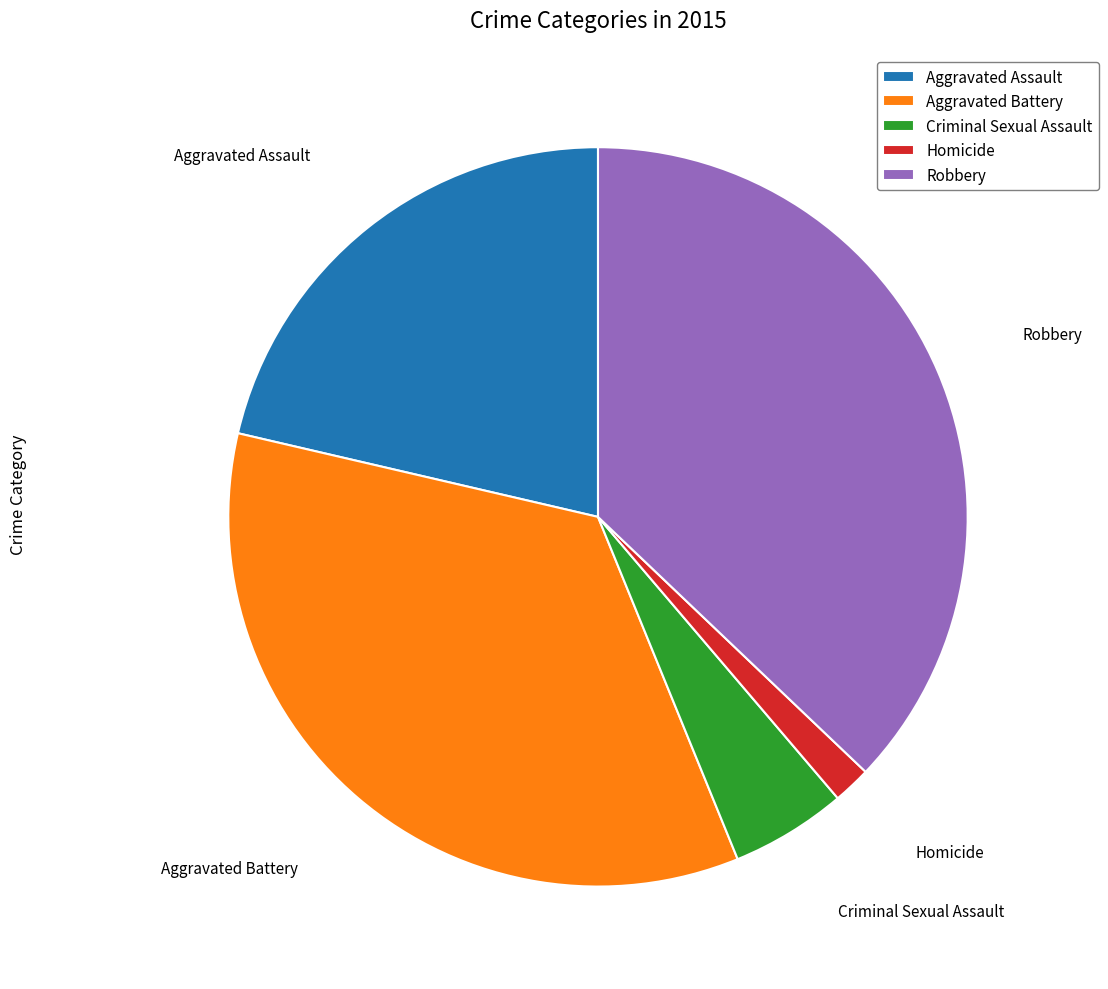

Does Criminal Sexual Assault represent more than half of the total?

No